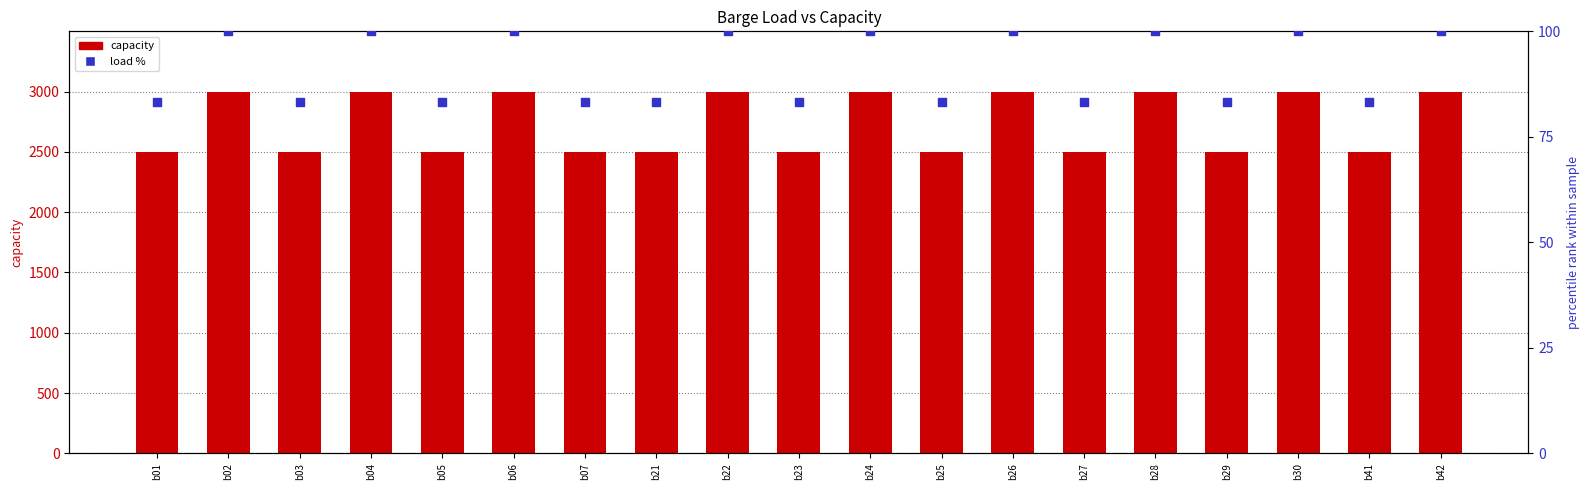

Which series has the largest Y range (max minus min)?

capacity